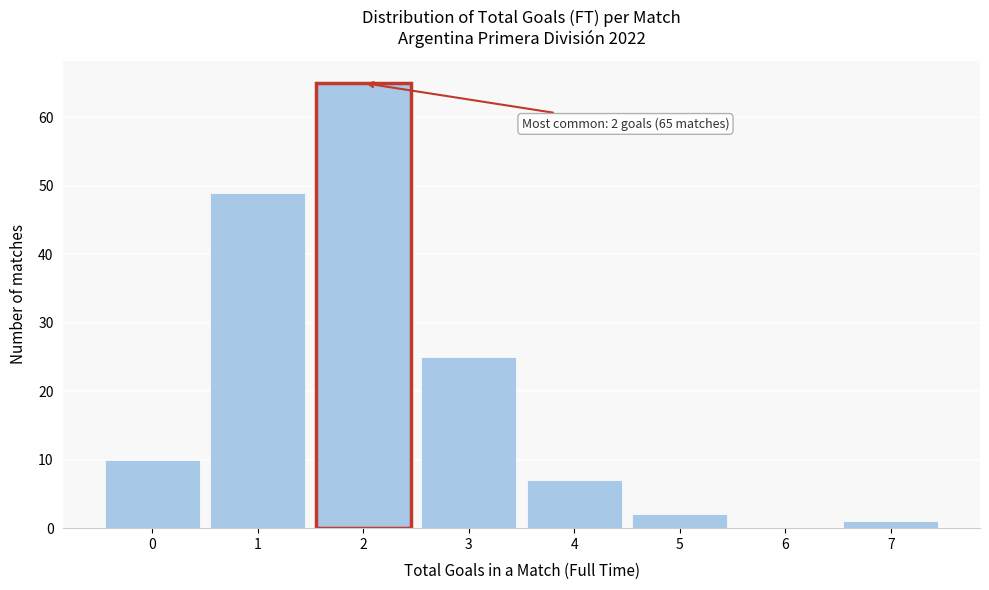

Reading right to left, transcribe all the data shown in this chart.

7=1	6=0	5=2	4=7	3=25	2=65	1=49	0=10